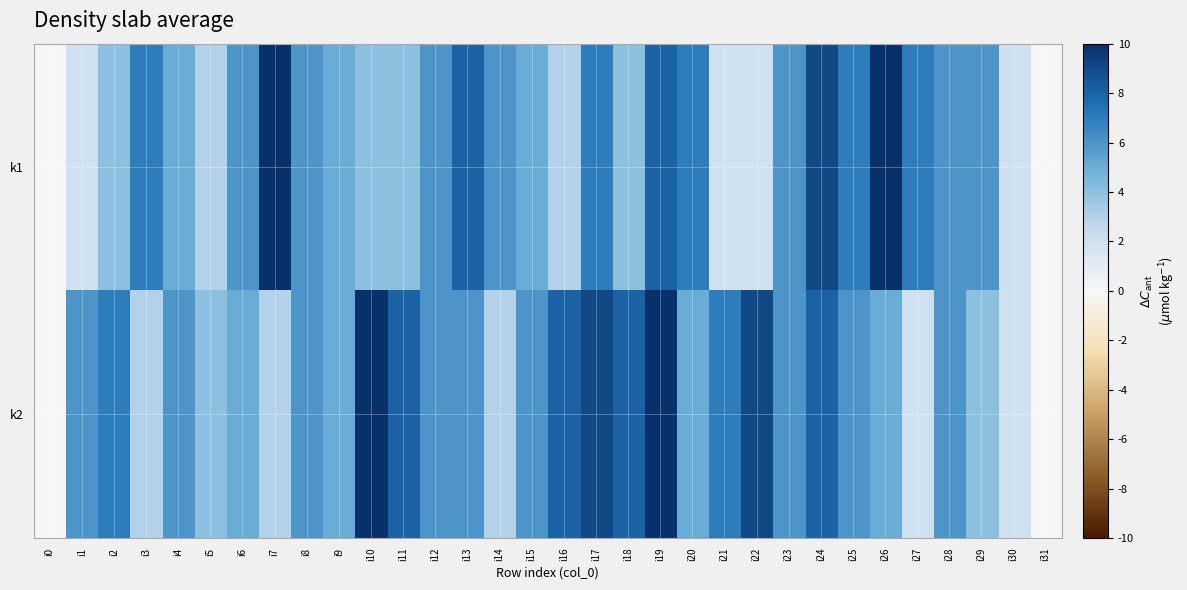

At how many categories does at least one series exceed 5?

27